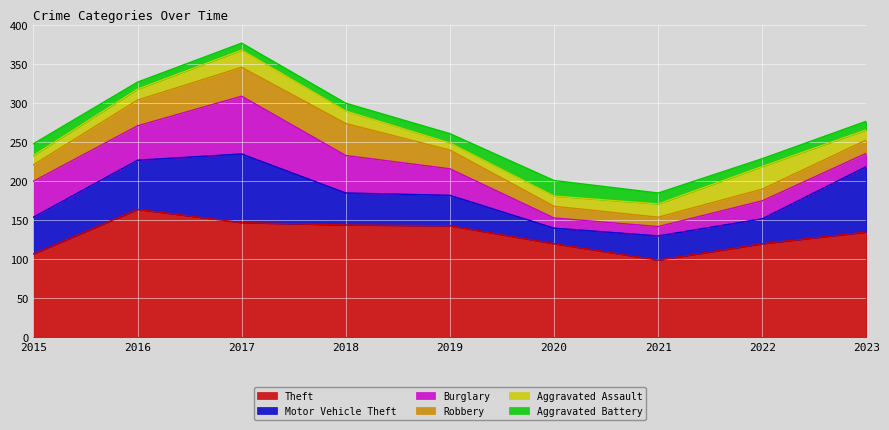

What value does the Aggravated Assault series have at 2020?

13